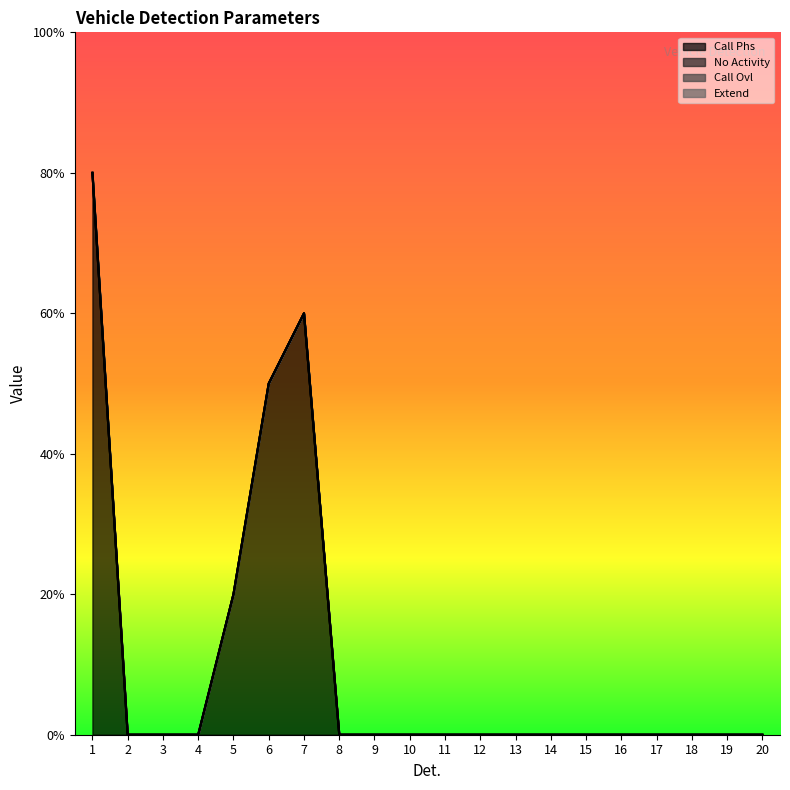

True or false: Call Ovl and Extend cross at least once.

False